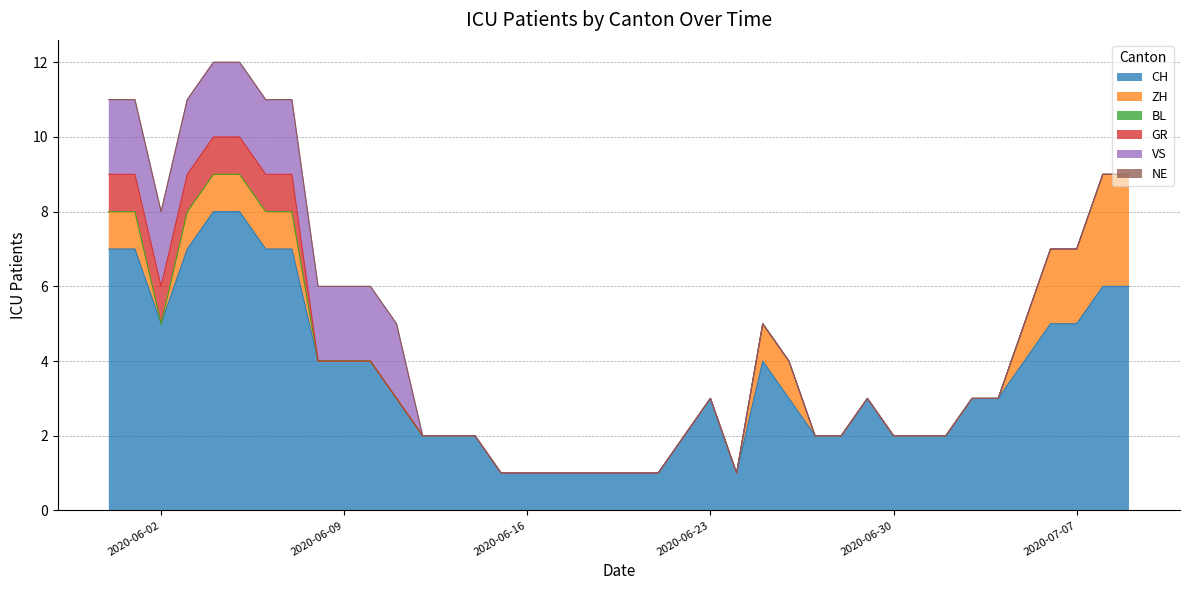

True or false: GR has more than 2 points higher than both neighbors.

False